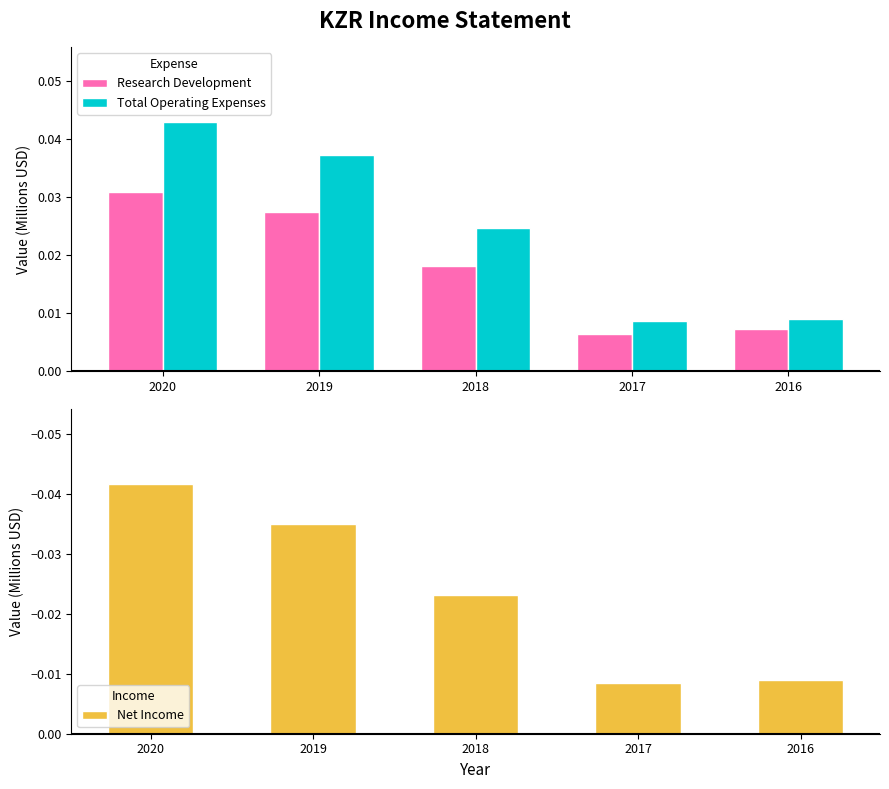

Between 2020 and 2019, which is larger?

2020